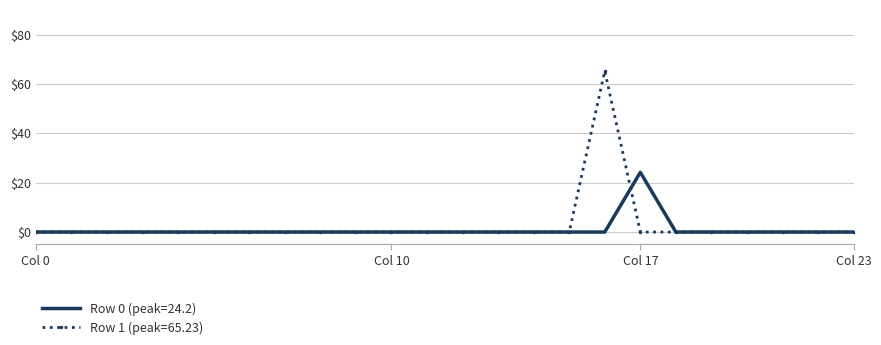

Rank the series by their maximum value, from highest to lowest.

Row 1 (peak=65.23), Row 0 (peak=24.2)